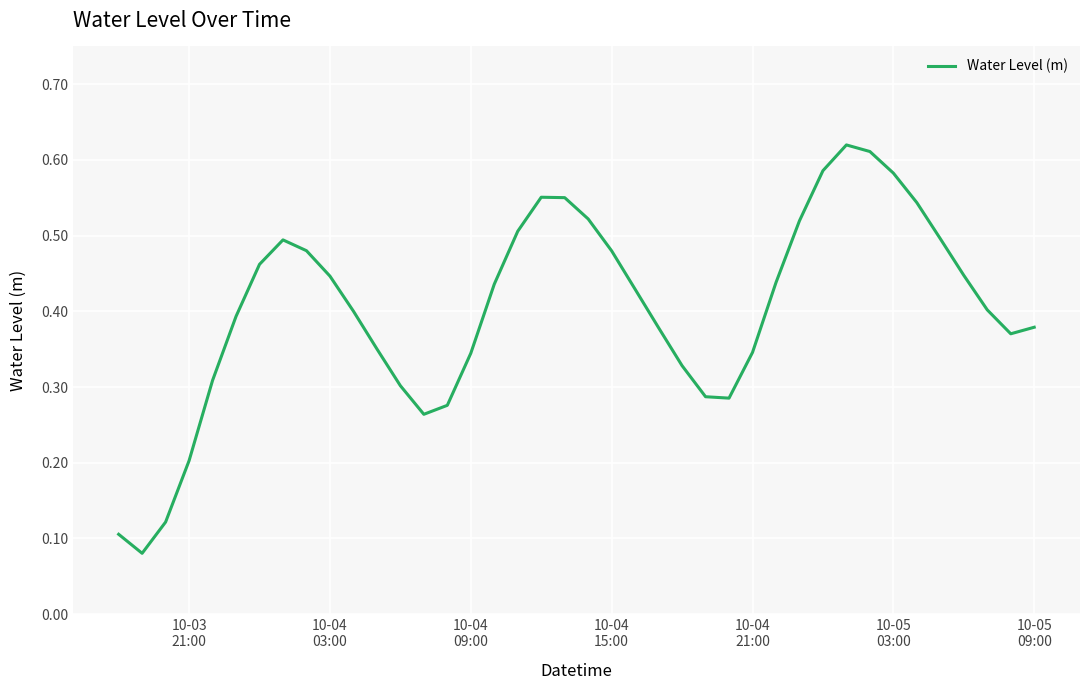

True or false: the data has more than 2 interior local peaks.

True